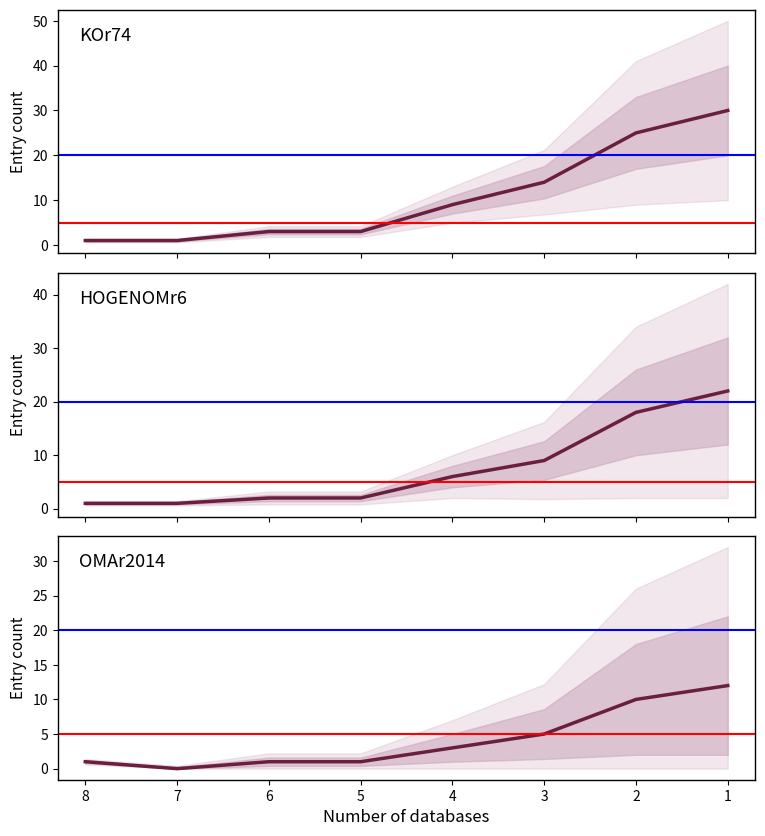

Is this an area chart (filled region under the line)?

No